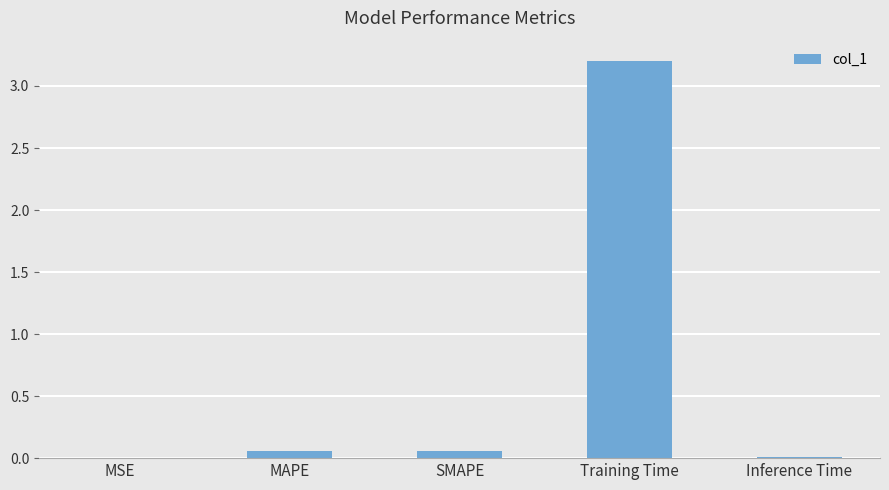

What is the maximum value shown in the chart?

3.2